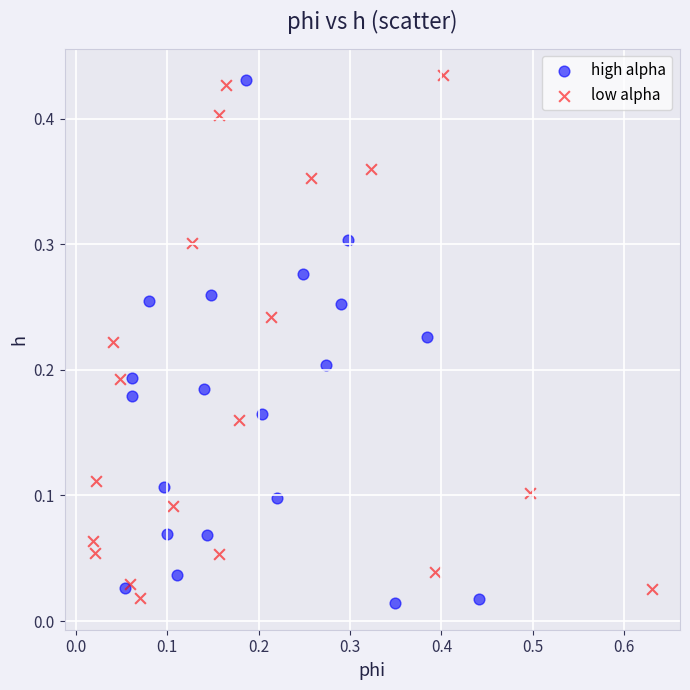

What are all the series names shown in the legend?

high alpha, low alpha